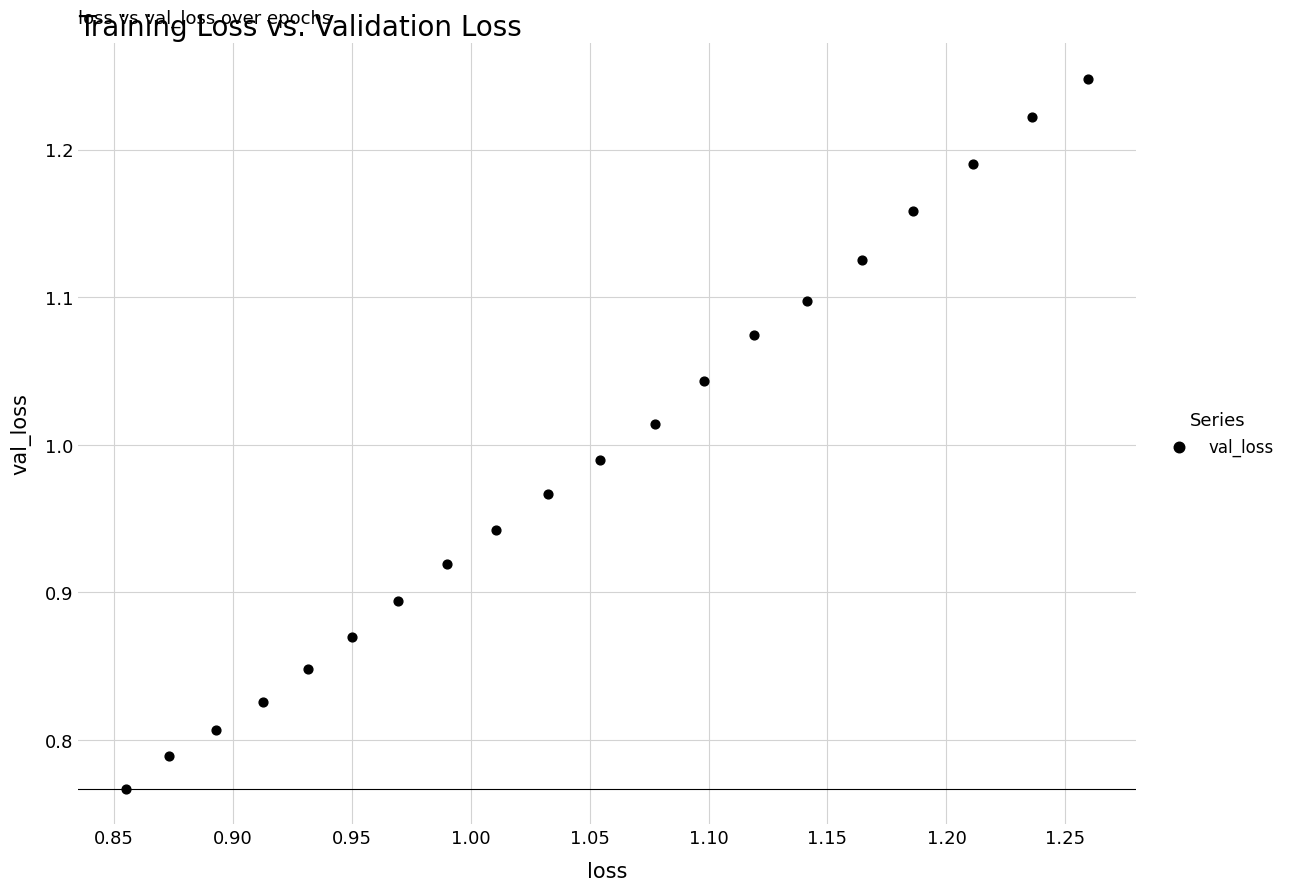

What is the range of Y values (max minus min)?

0.5